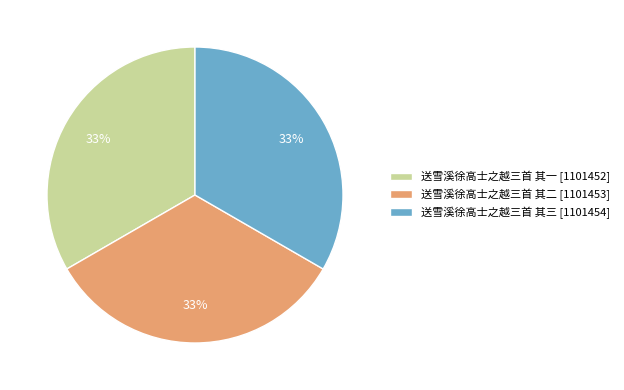

Is the sum of 送雪溪徐高士之越三首 其二 and 送雪溪徐高士之越三首 其一 greater than half?

Yes